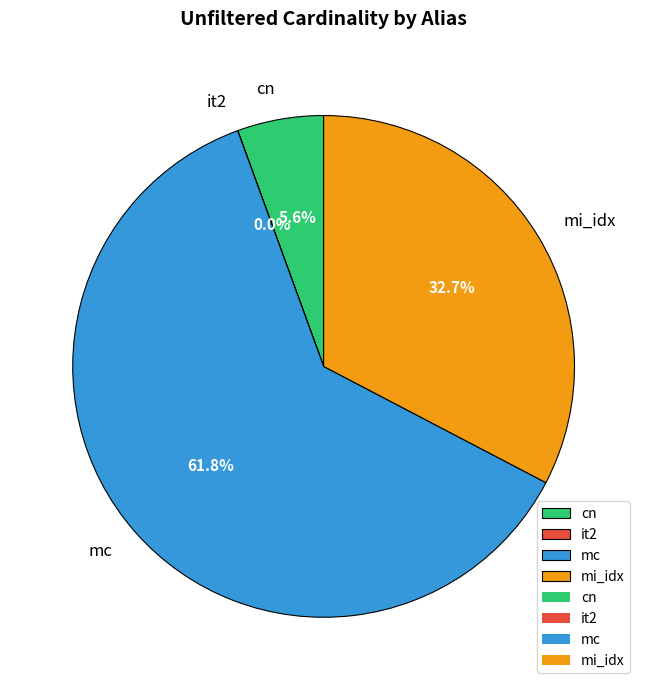

How much of the chart is everything except cn?

94.4%